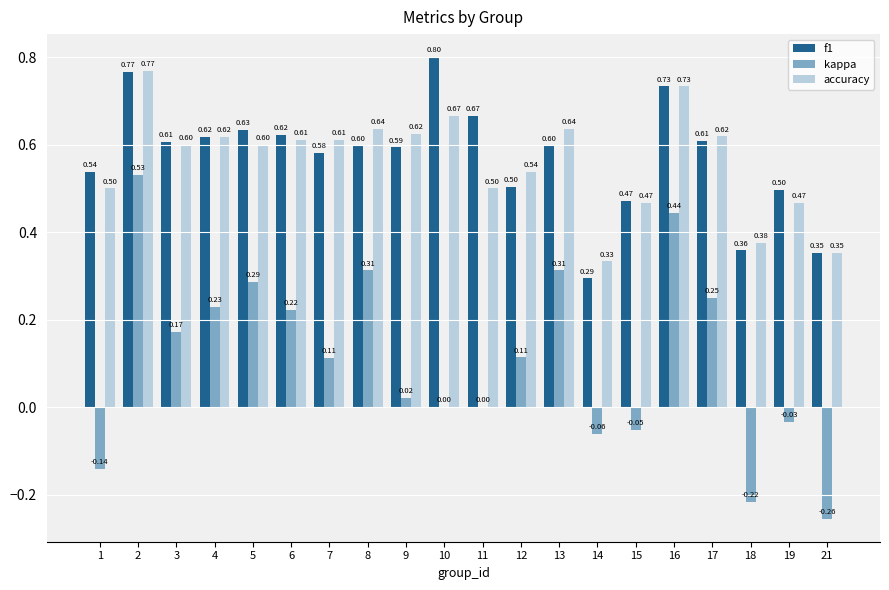

What is the sum of all kappa values?

2.2